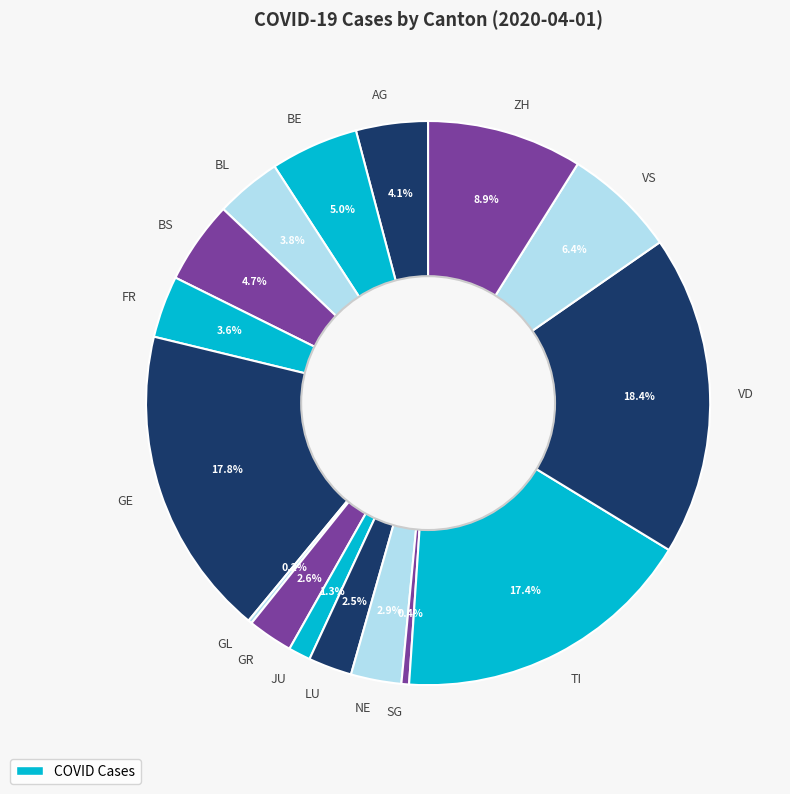

Is the sum of AG and SG greater than half?

No